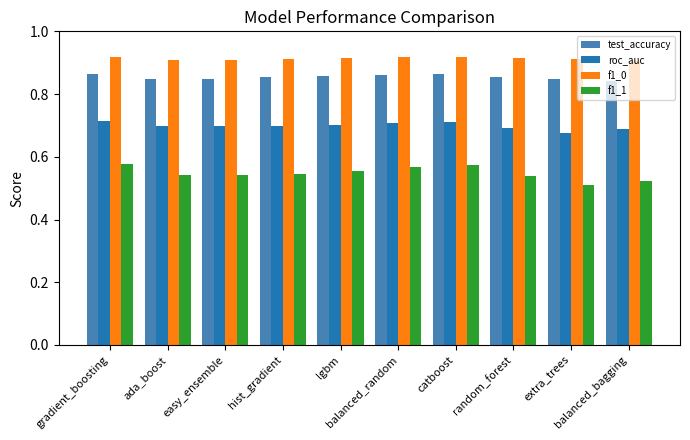

Rank the series by their maximum value, from highest to lowest.

f1_0, test_accuracy, roc_auc, f1_1